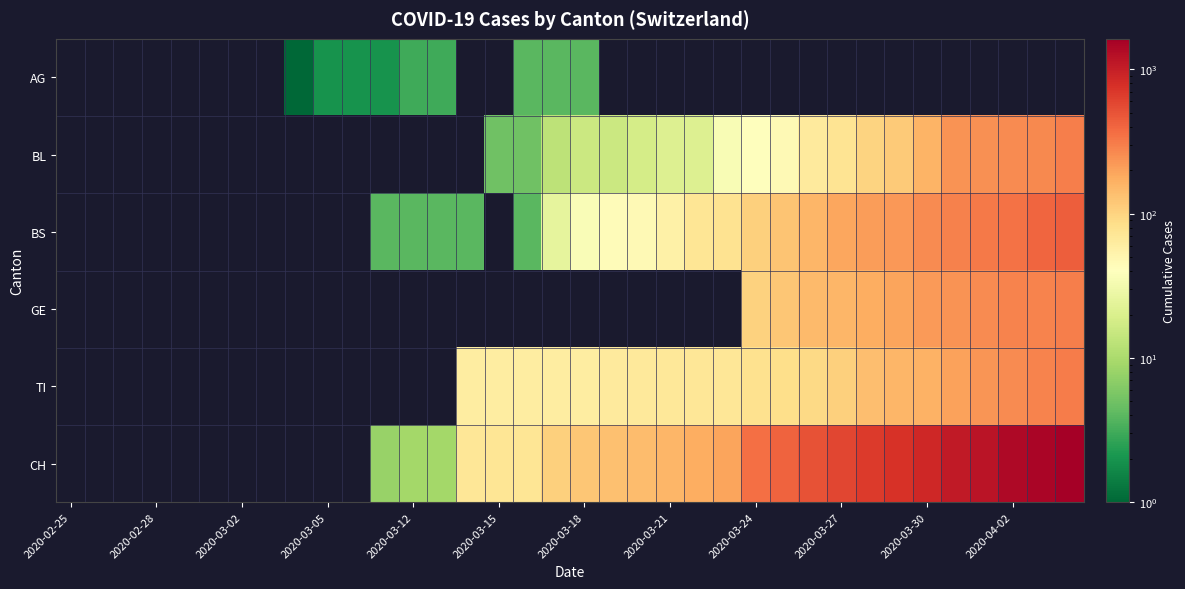

How many distinct data groups are displayed?

6